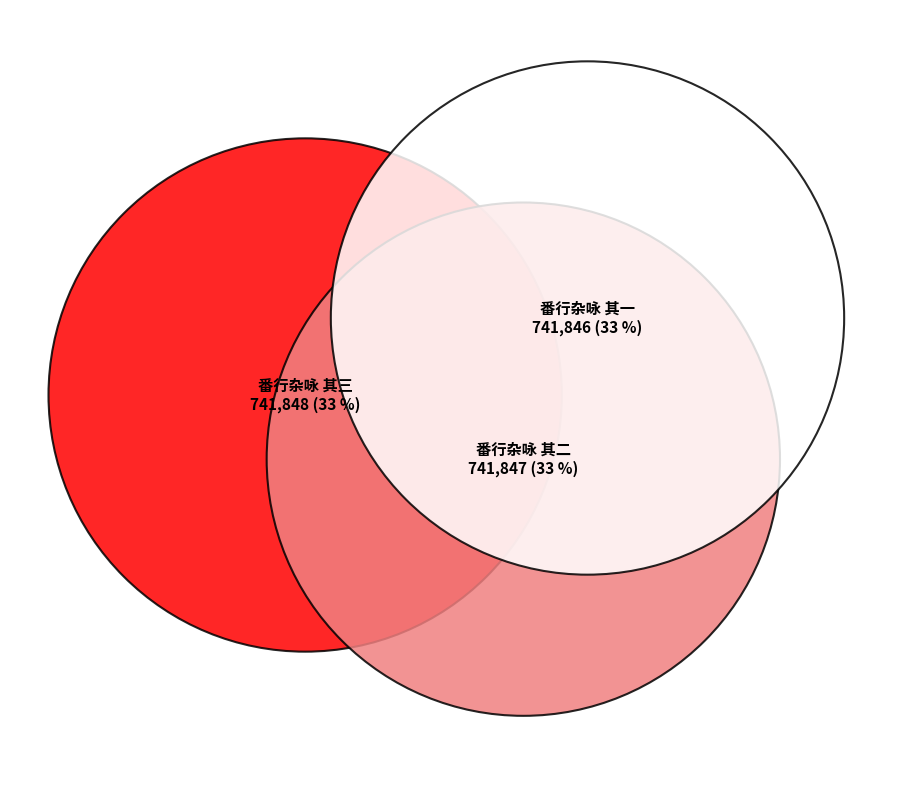

How many segments does this pie chart have?

3